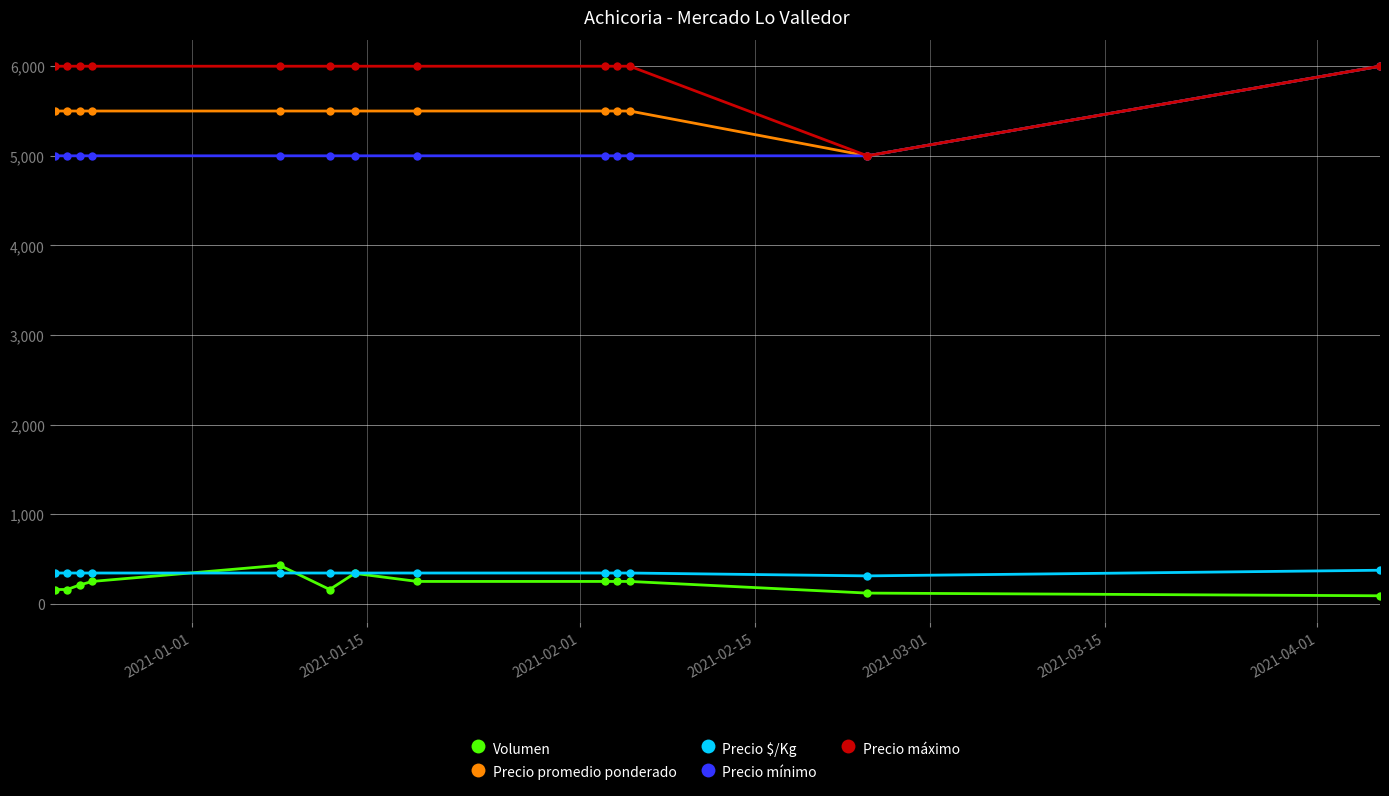

Does the chart have visible grid lines?

Yes